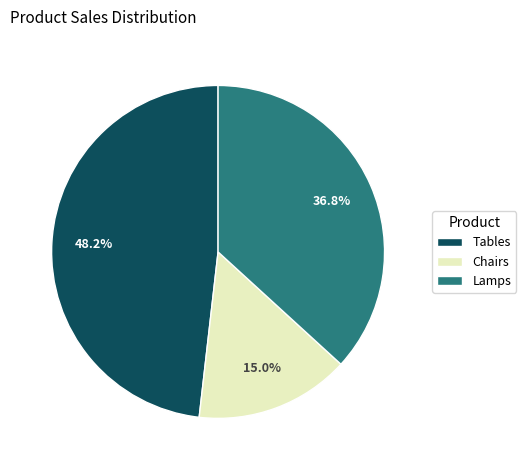

The Chairs slice represents 15% of the pie. True or false?

True